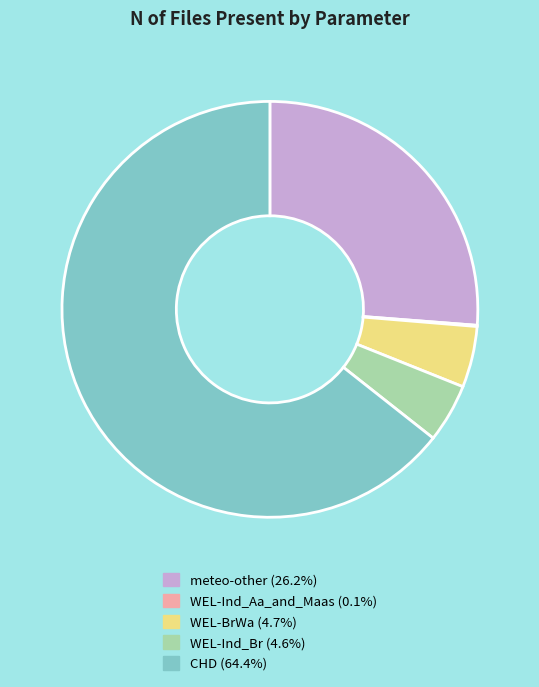

Which slice is the largest?

CHD